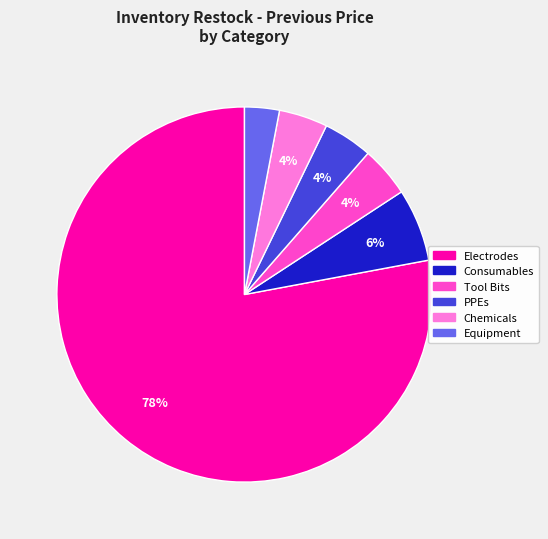

Is there any slice that represents more than half of the pie?

Yes